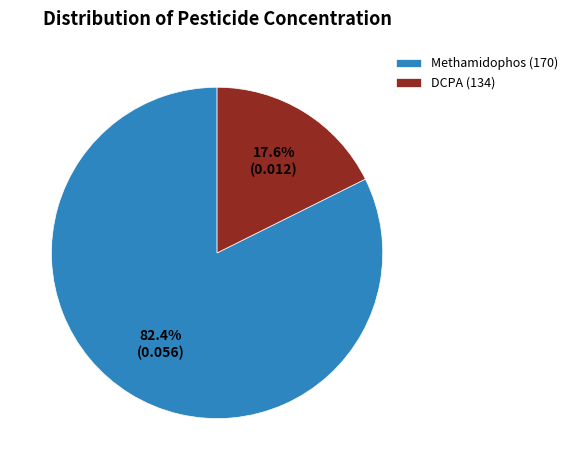

How many slices are in this pie chart?

2